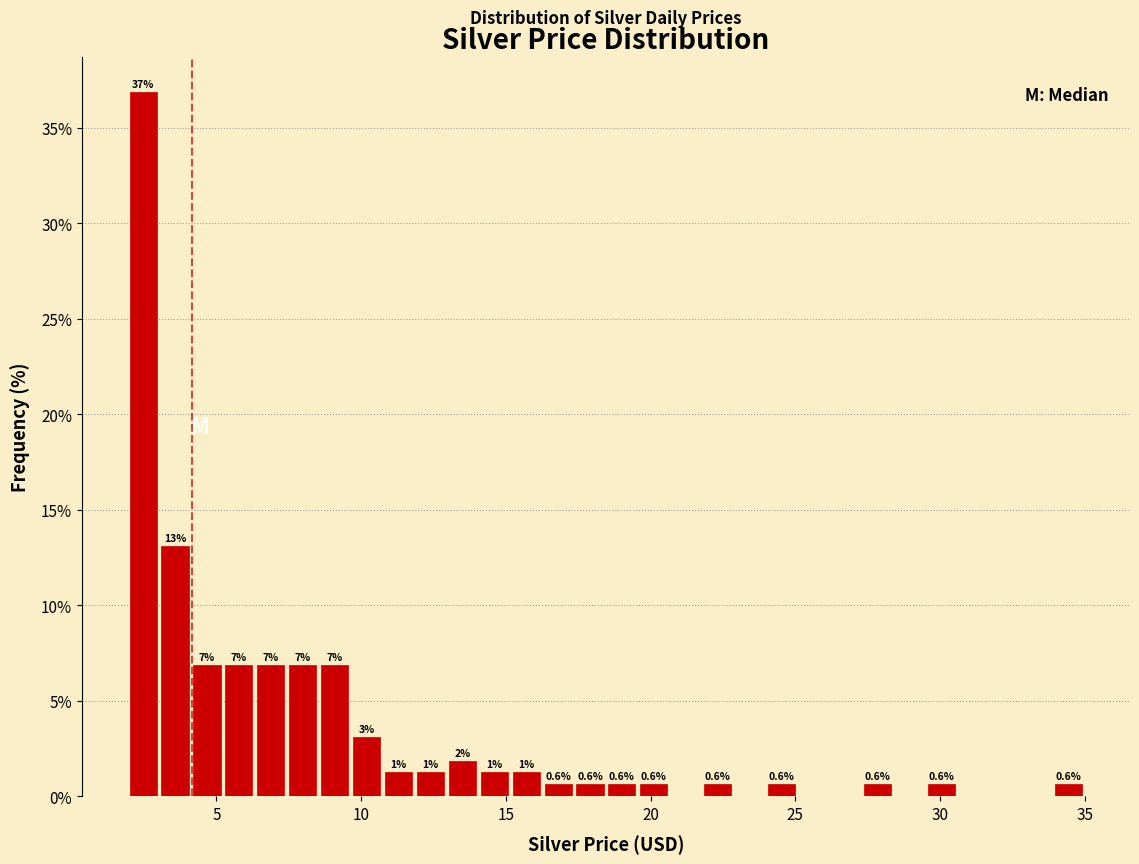

Read against the x-axis, roughly where is the centre of the tallest bar?

2.5